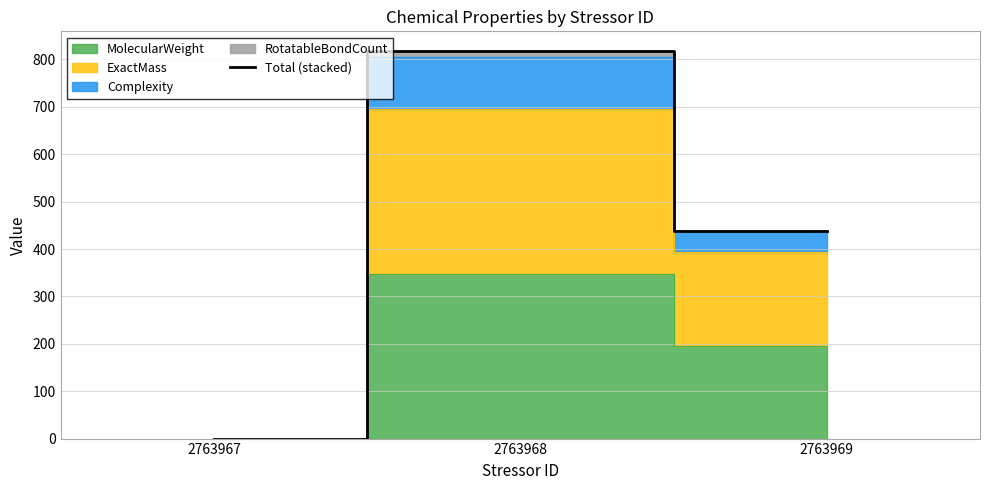

Between 2763969 and 2763967, which is larger?

2763969